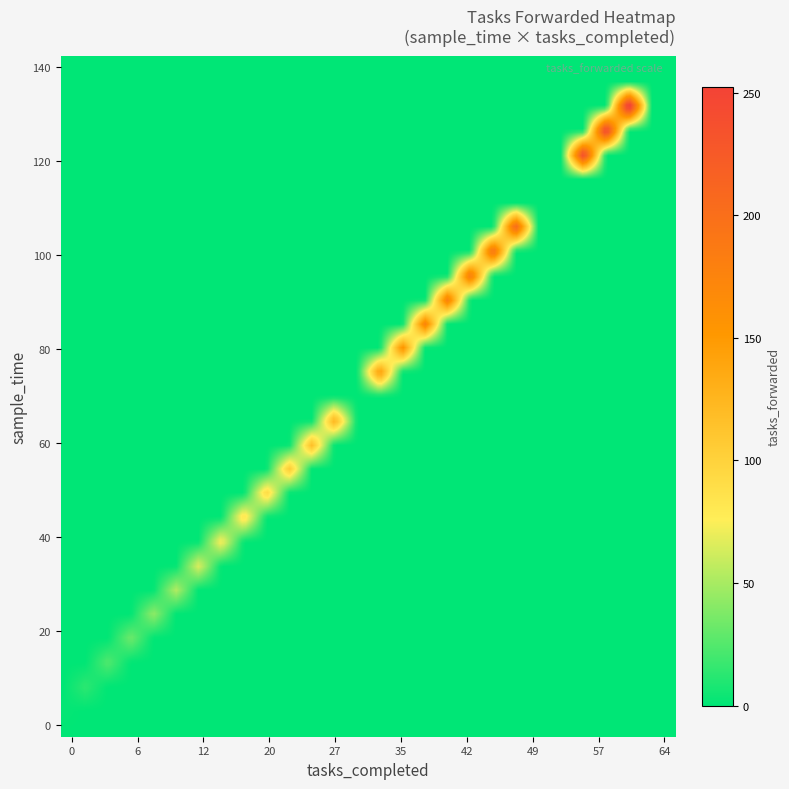

How many data points does each series have?

29